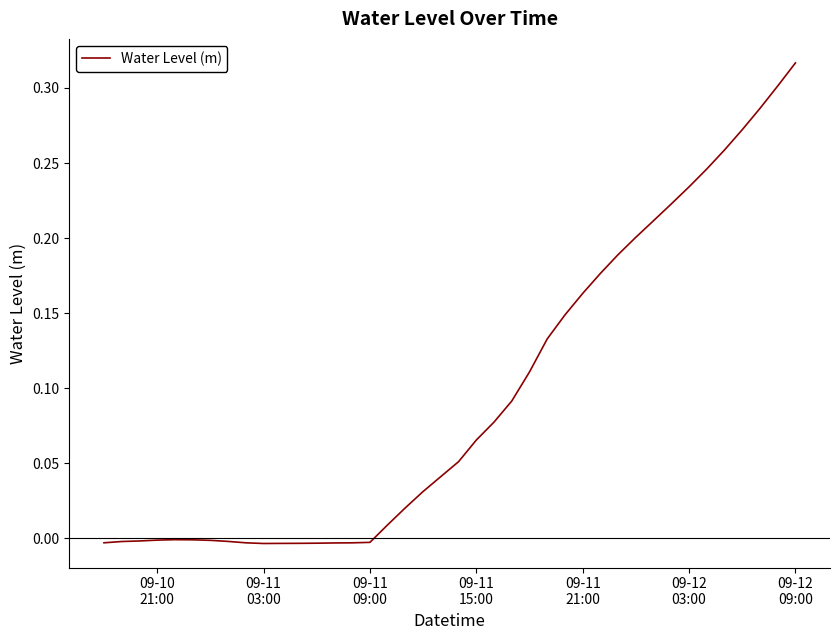

Does the chart display data point markers on the line(s)?

No